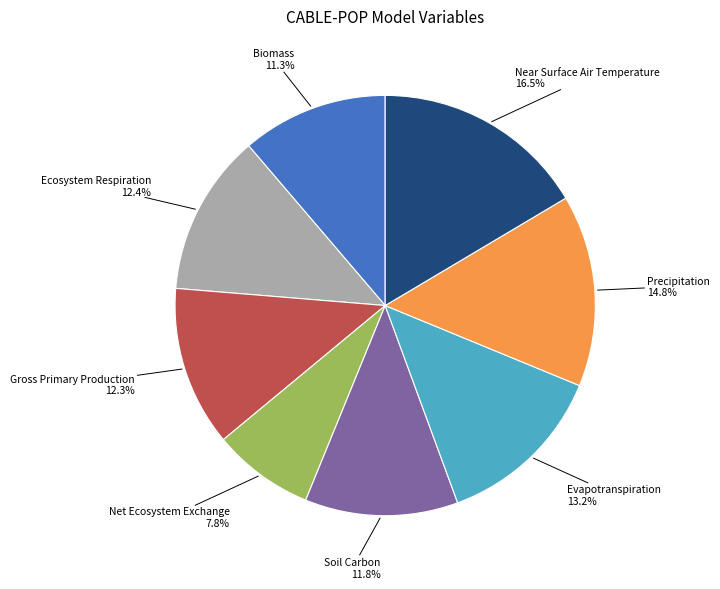

How many slices are in this pie chart?

8